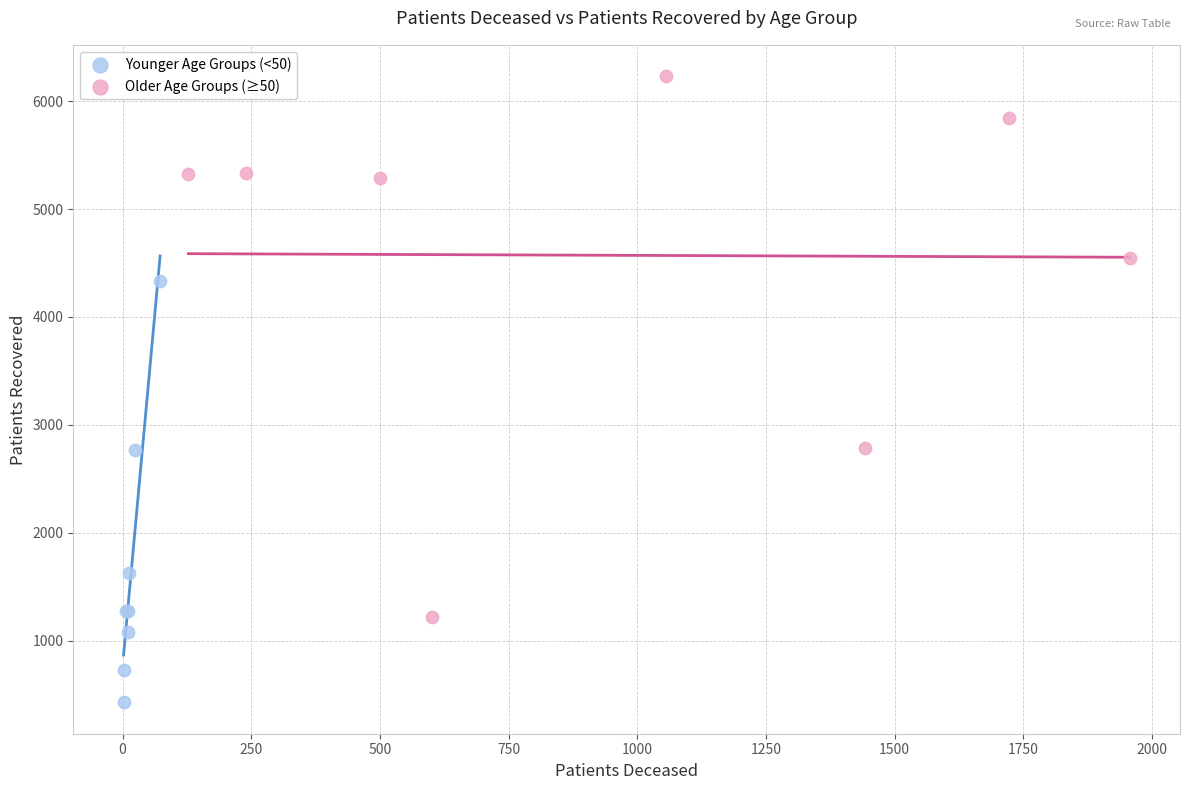

Which series has the widest spread of Y values?

Older Age Groups (≥50)